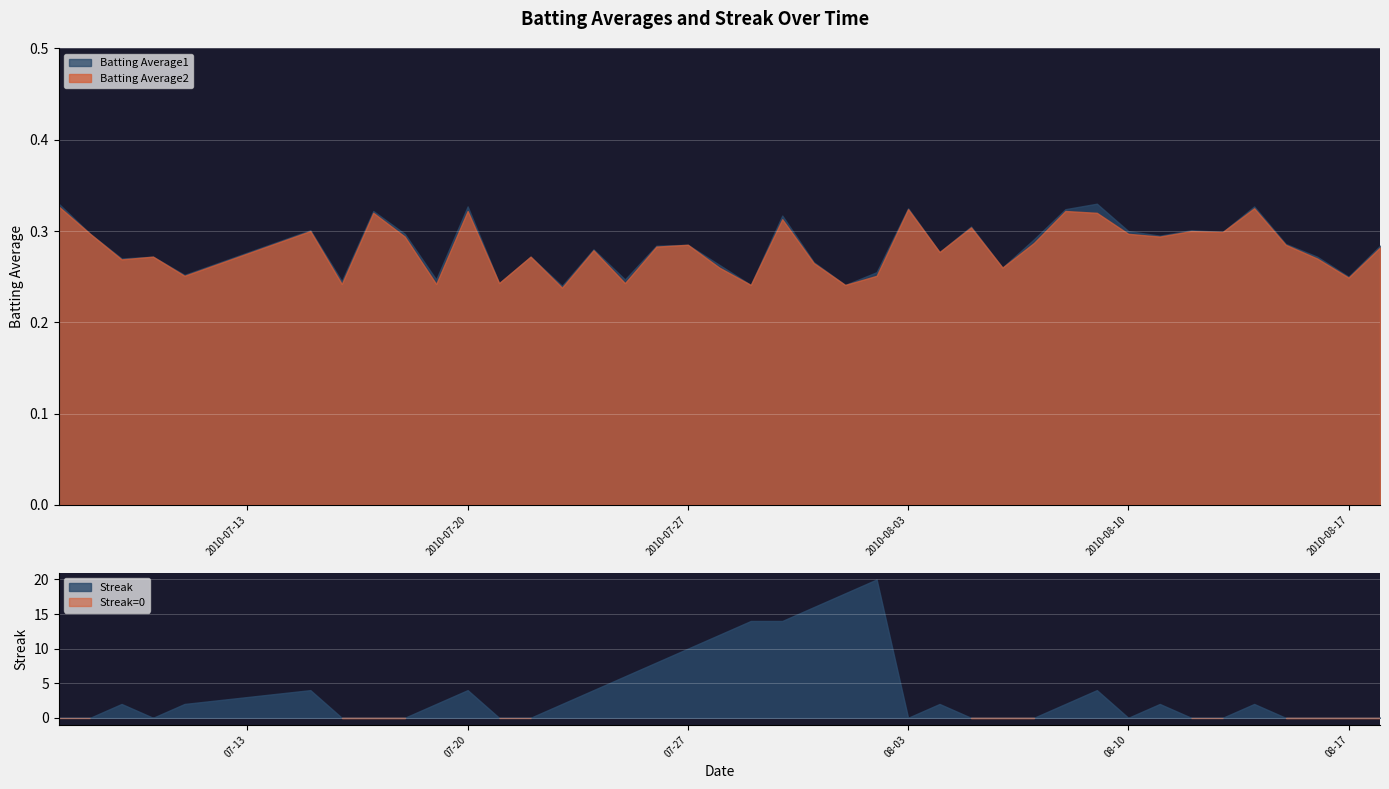

The value of Streak at 2010-08-07 is 0.0. True or false?

True